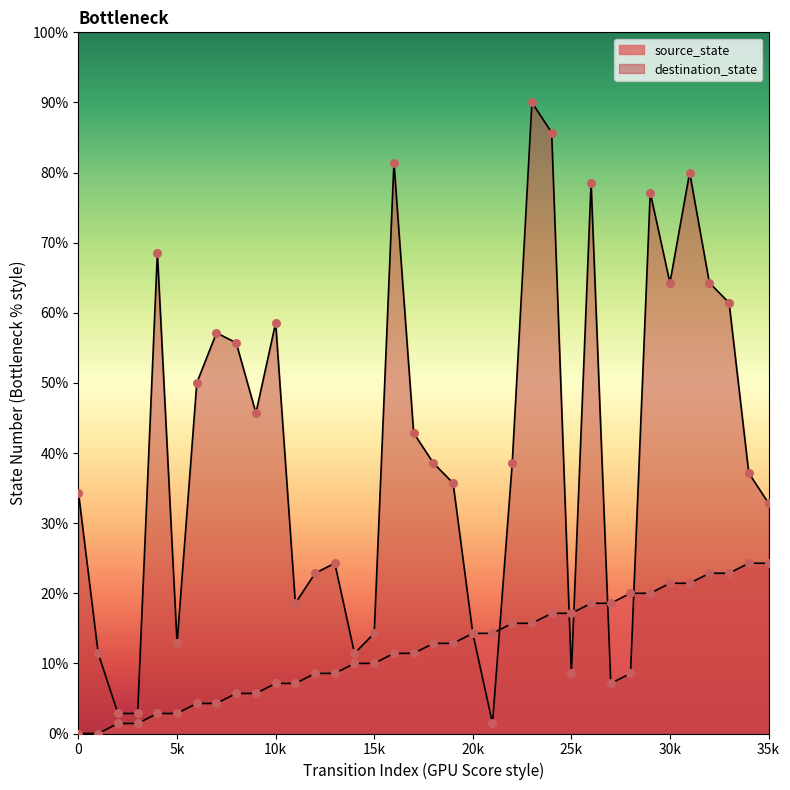

At which category is the sum across all series the highest?

23